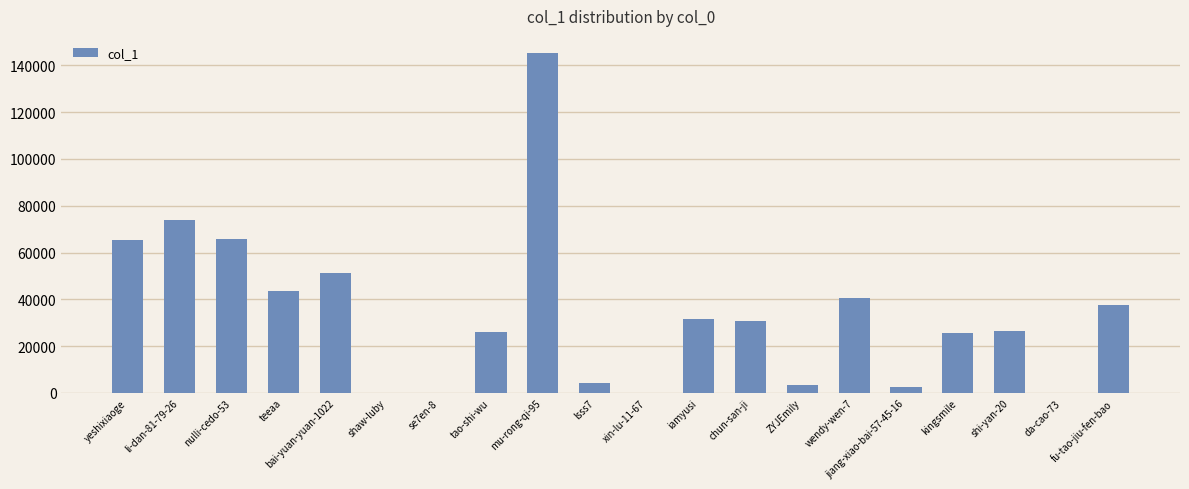

Read the value at kingsmile.

25544